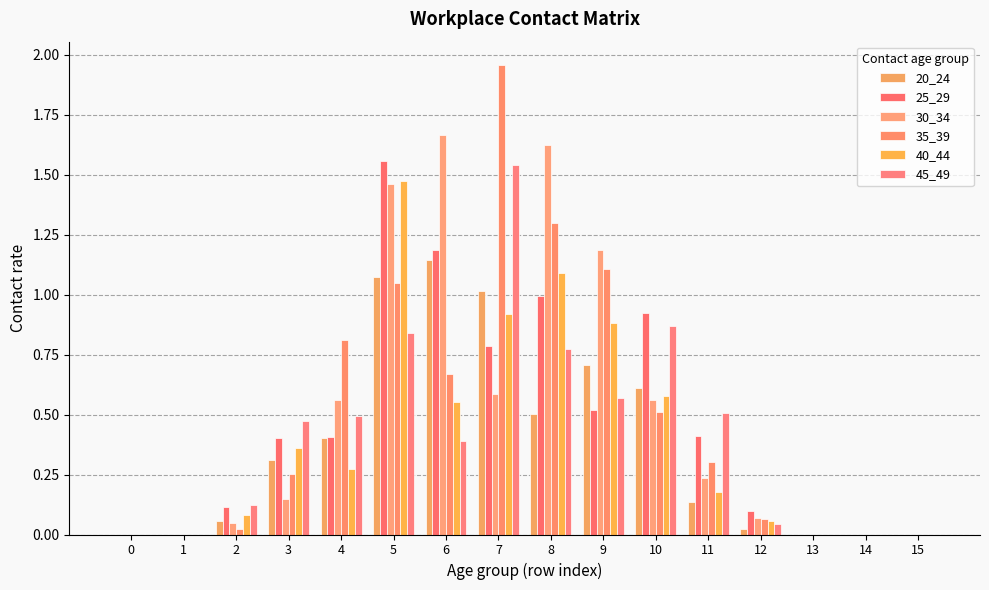

Count the number of categories in the chart.

16